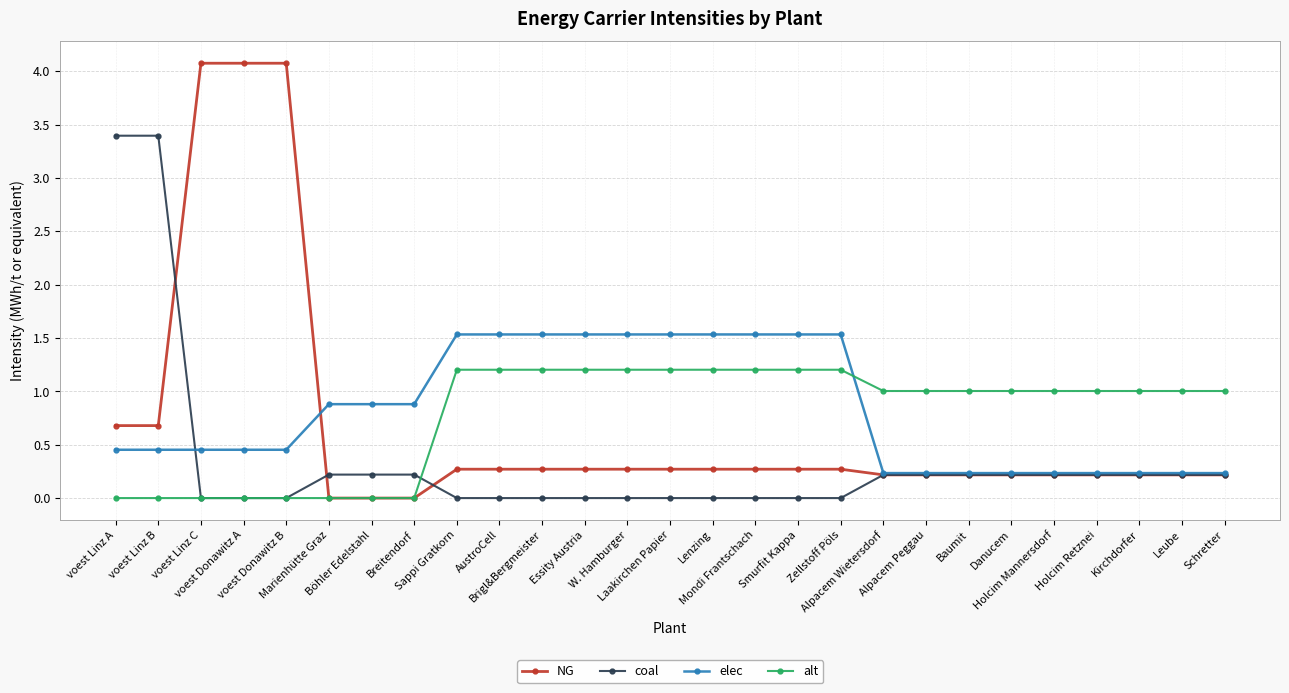

In alt, how many points are higher than both neighbors (excluding endpoints)?

1